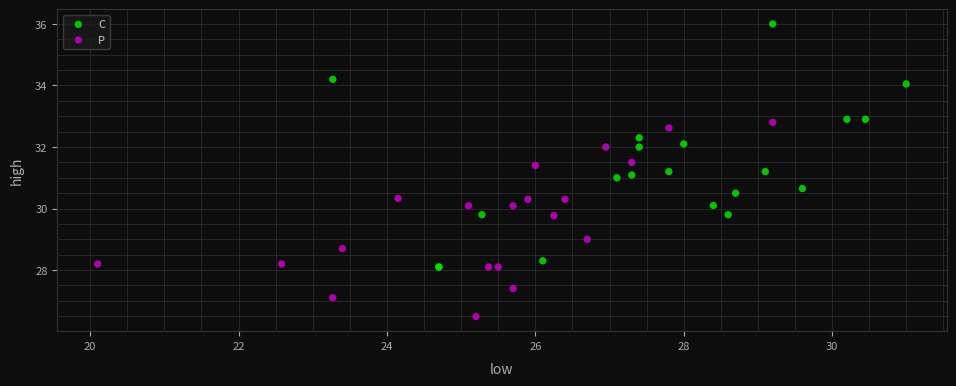

What are all the series names shown in the legend?

C, P